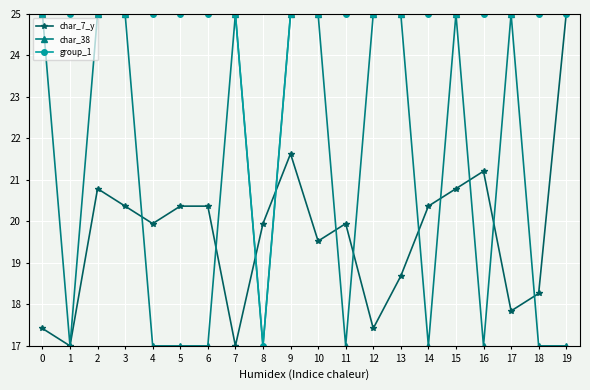

Is it true that char_38 equals 25.0 at 9?

True